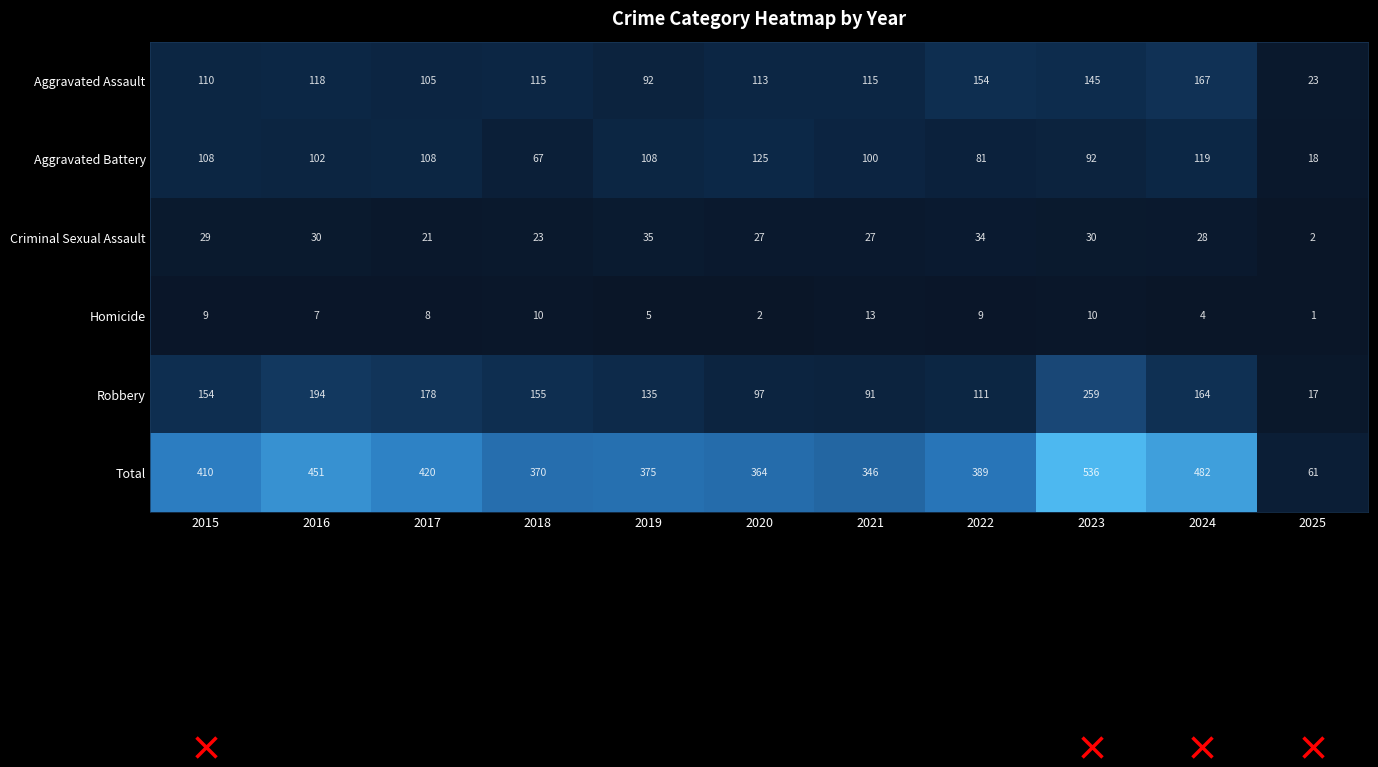

True or false: Robbery has a value of 17 at 2025.

True